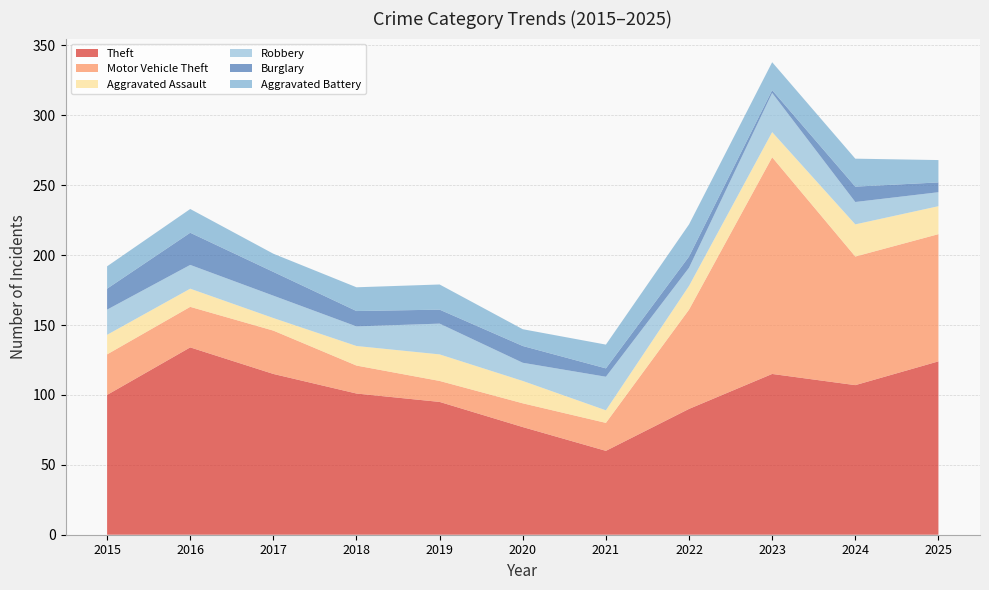

Reading left to right, transcribe all the data shown in this chart.

Theft: 2015=100	2016=134	2017=115	2018=101	2019=95	2020=77	2021=60	2022=90	2023=115	2024=107	2025=124
Motor Vehicle Theft: 2015=29	2016=29	2017=31	2018=20	2019=15	2020=17	2021=20	2022=71	2023=155	2024=92	2025=91
Aggravated Assault: 2015=14	2016=13	2017=9	2018=14	2019=19	2020=16	2021=9	2022=17	2023=18	2024=23	2025=20
Robbery: 2015=18	2016=17	2017=16	2018=14	2019=22	2020=13	2021=24	2022=13	2023=28	2024=16	2025=10
Burglary: 2015=15	2016=23	2017=17	2018=11	2019=10	2020=12	2021=6	2022=8	2023=2	2024=11	2025=7
Aggravated Battery: 2015=16	2016=17	2017=13	2018=17	2019=18	2020=12	2021=17	2022=23	2023=20	2024=20	2025=16